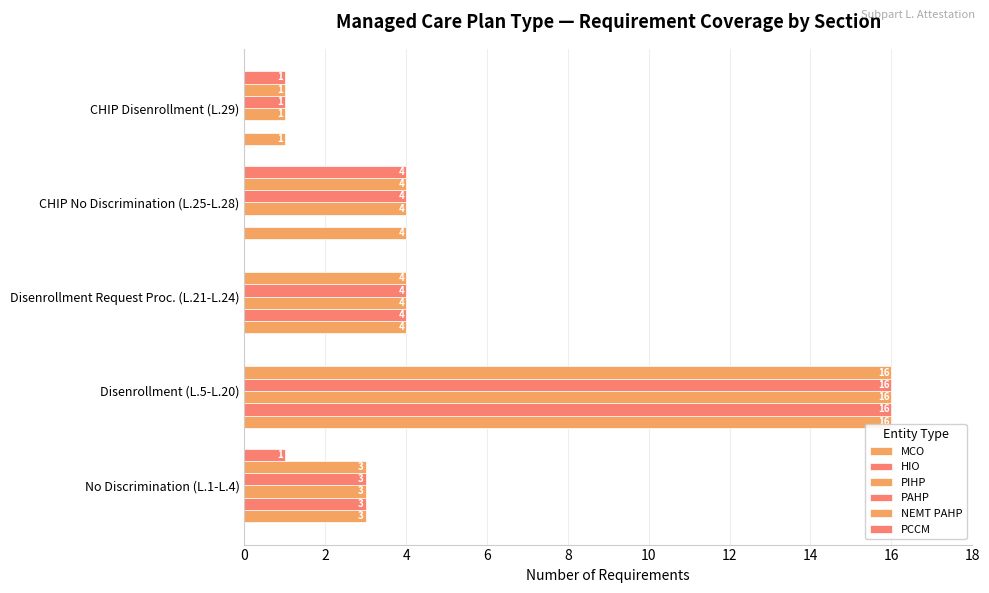

How many distinct data groups are displayed?

6